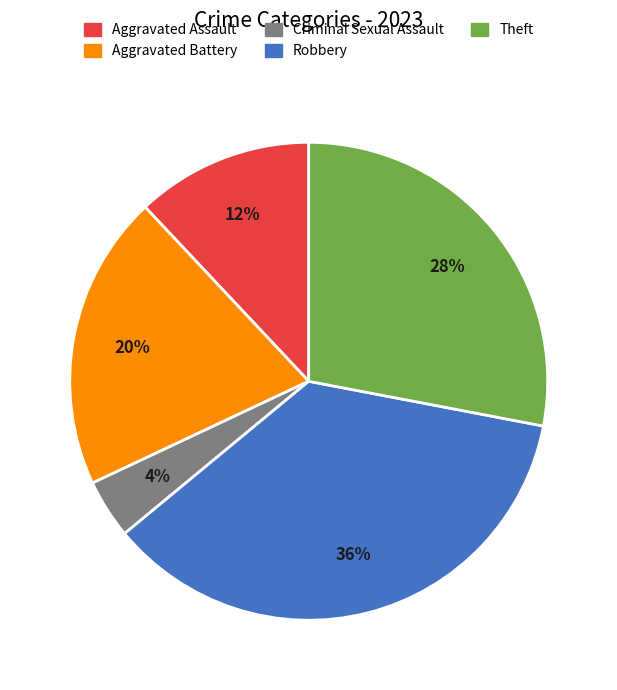

Is there any slice that represents more than half of the pie?

No